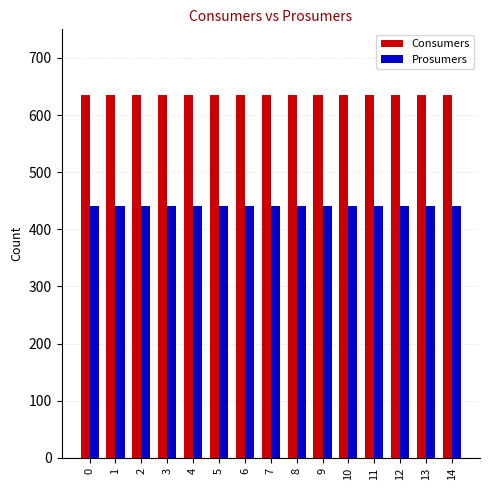

At how many categories does at least one series exceed 499?

15